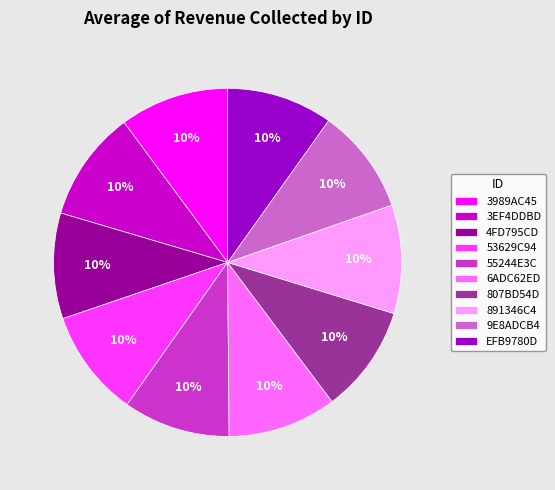

To the nearest percent, what is the average slice percentage?

10%